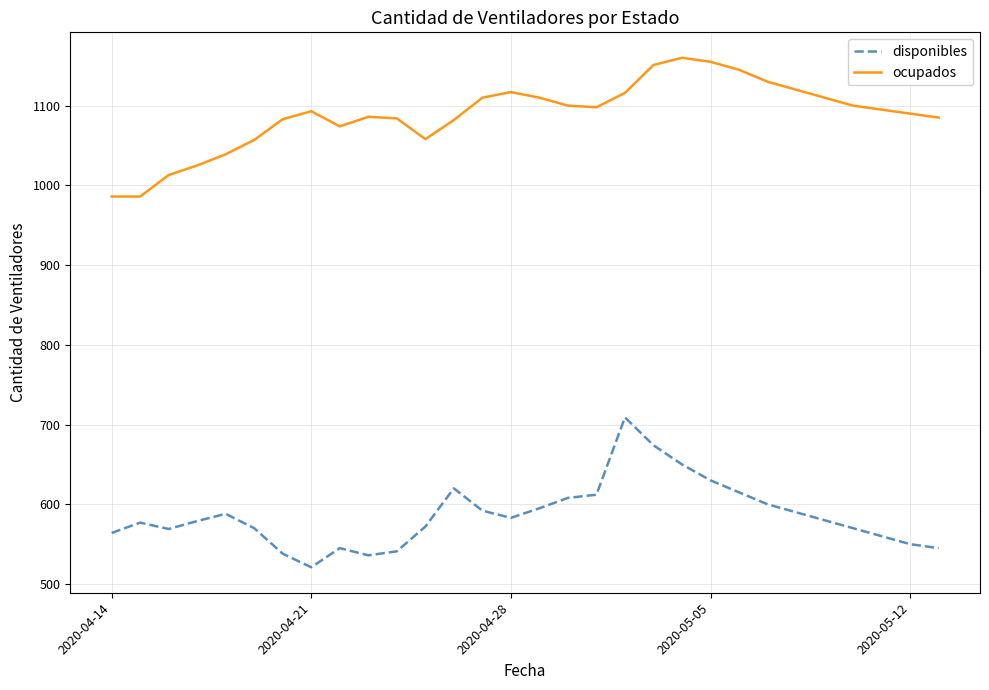

What is the maximum value for ocupados?

1160